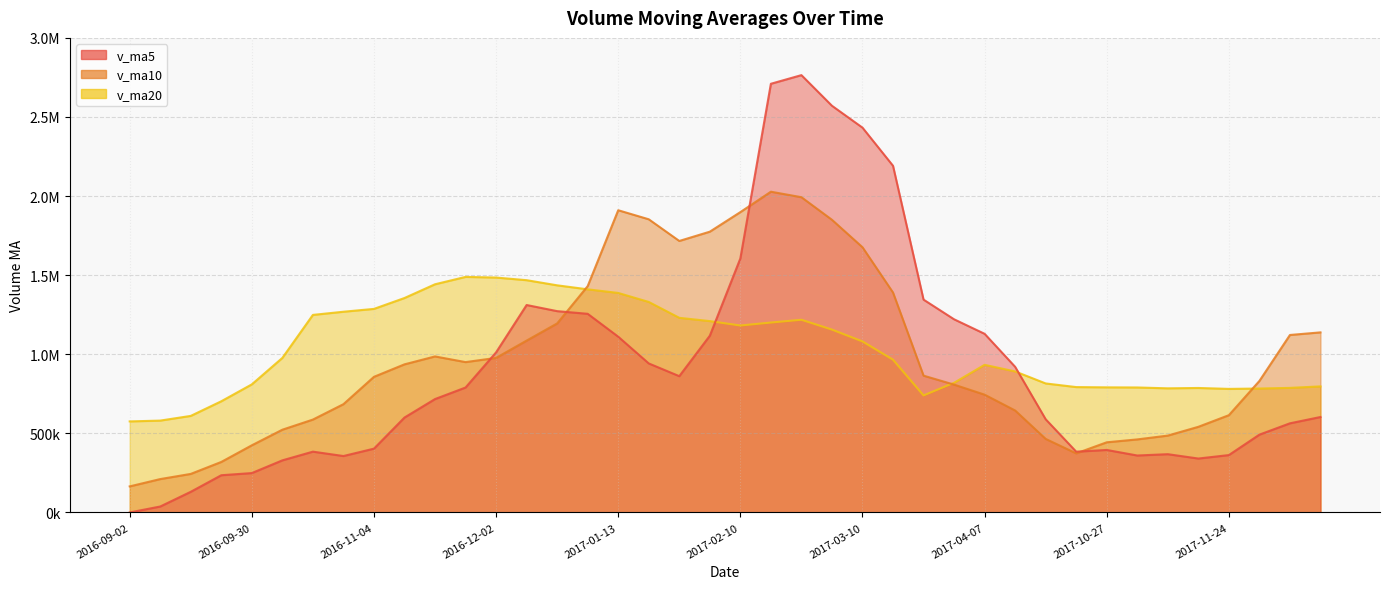

What is the label of the 19th point from the left?

2017-01-26